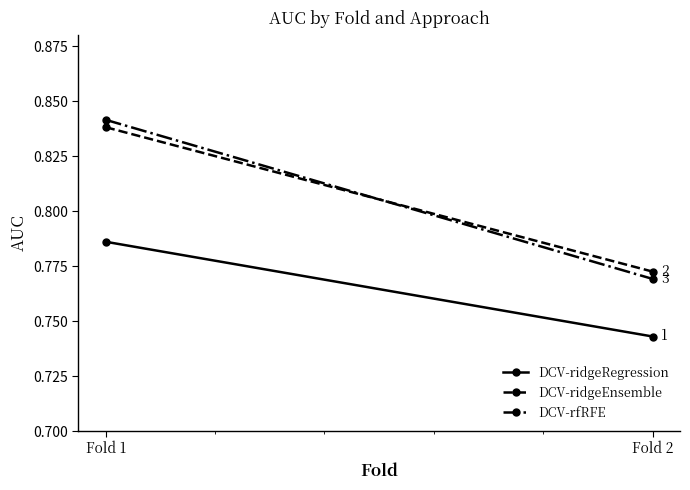

How many series are shown in this chart?

3